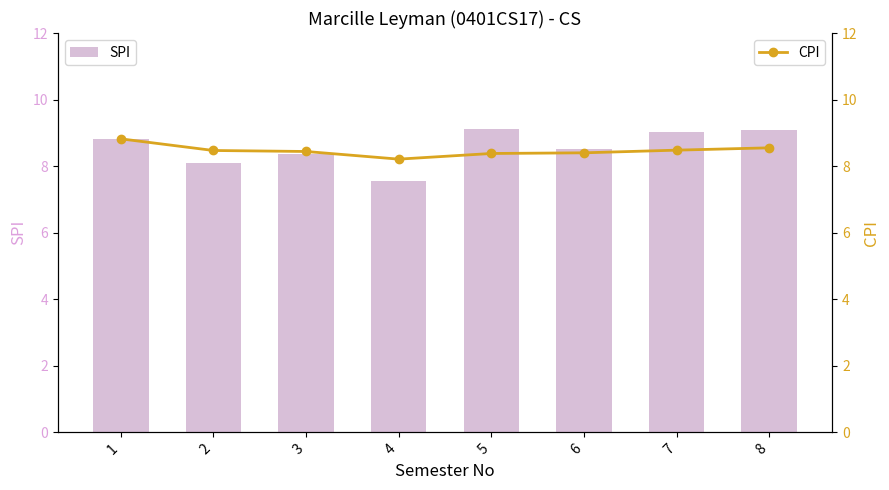

Is it true that SPI equals 9.0 at 7?

True